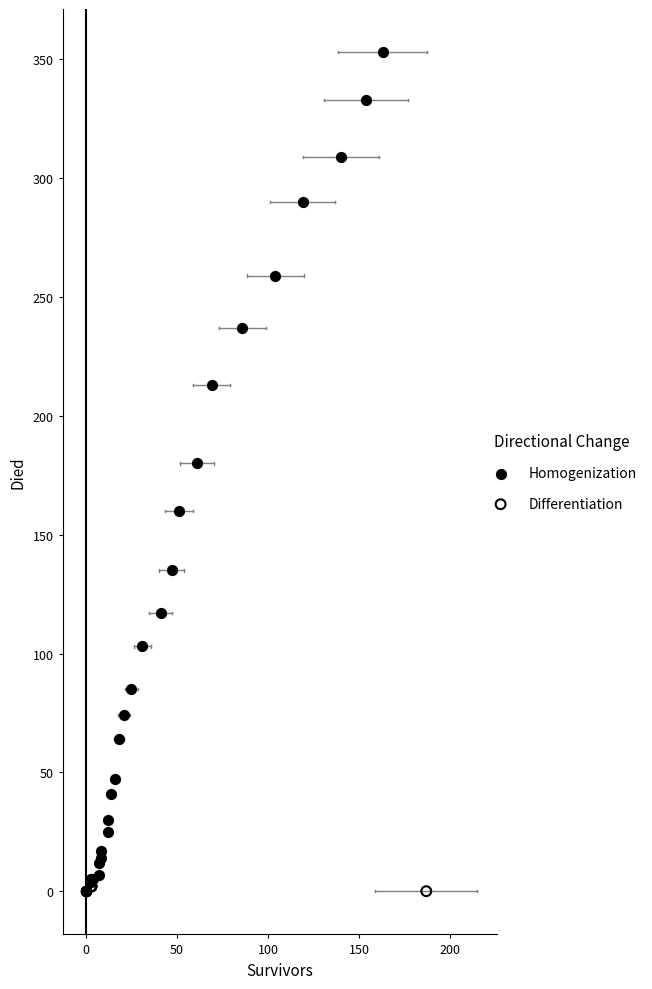

Which series has the largest Y range (max minus min)?

Homogenization